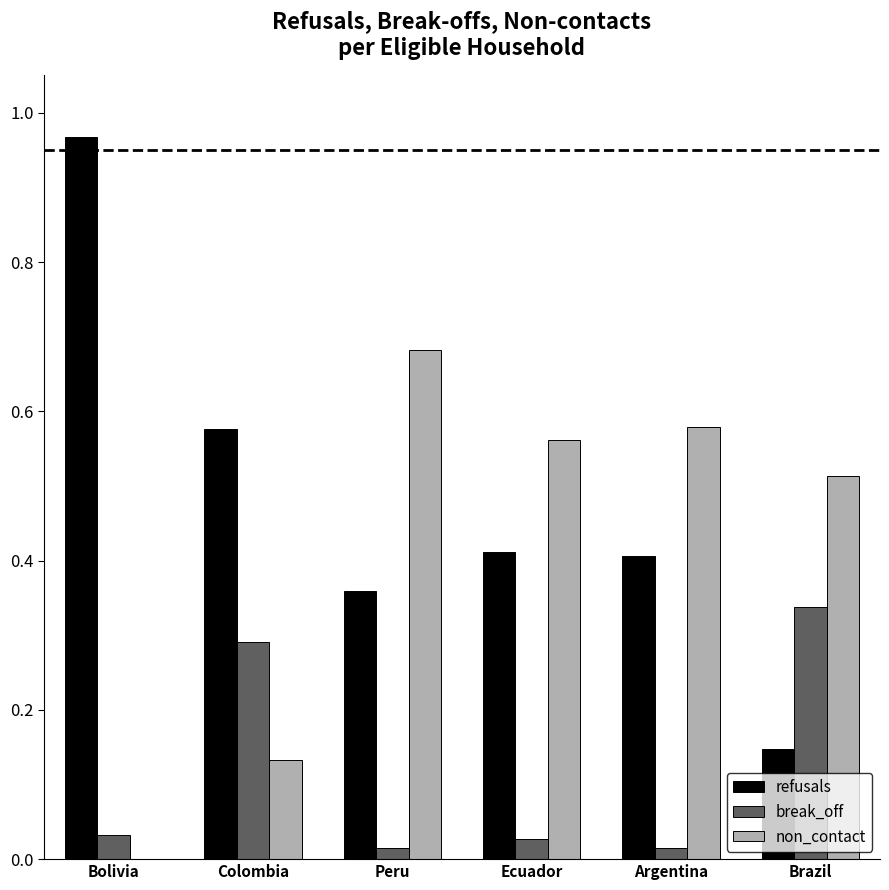

What is the sum of all refusals values?

2.9